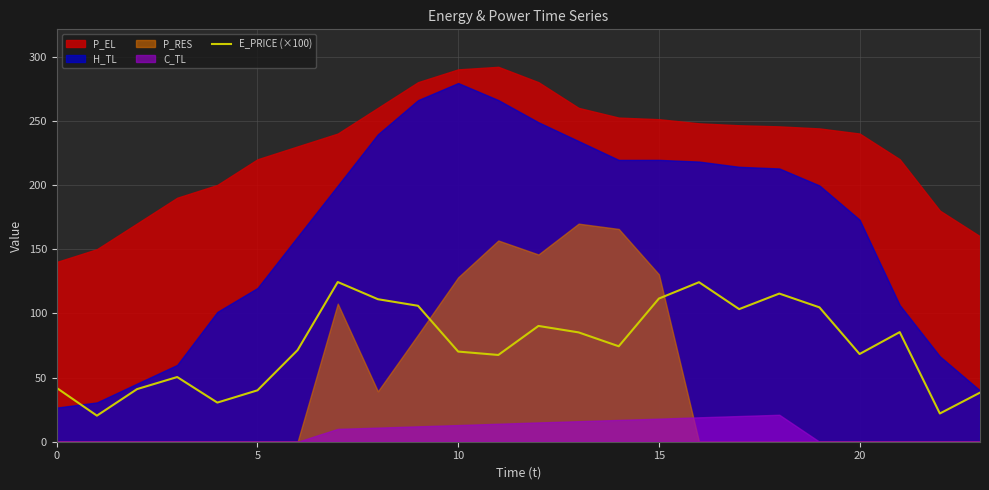

True or false: E_PRICE (×100) has a value of 30.4 at 10.

False